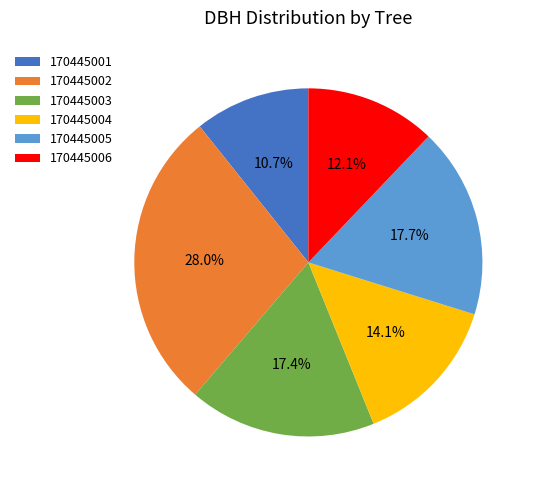

What is the largest slice in the pie chart?

170445002